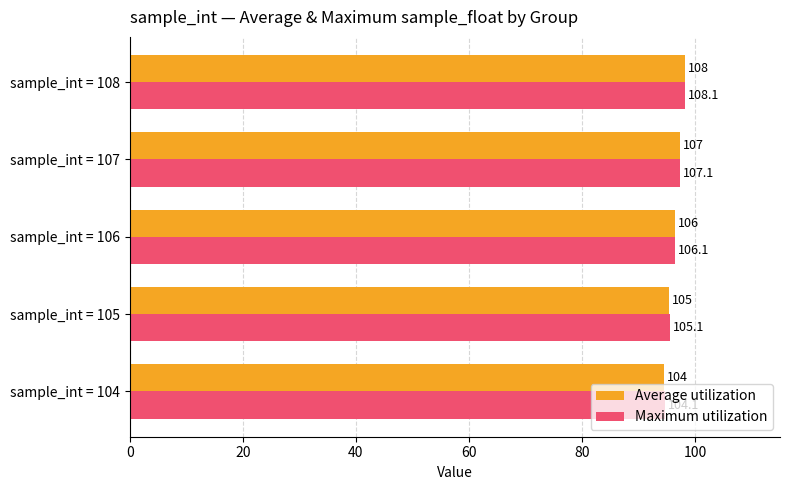

What are all the series names shown in the legend?

Average utilization, Maximum utilization